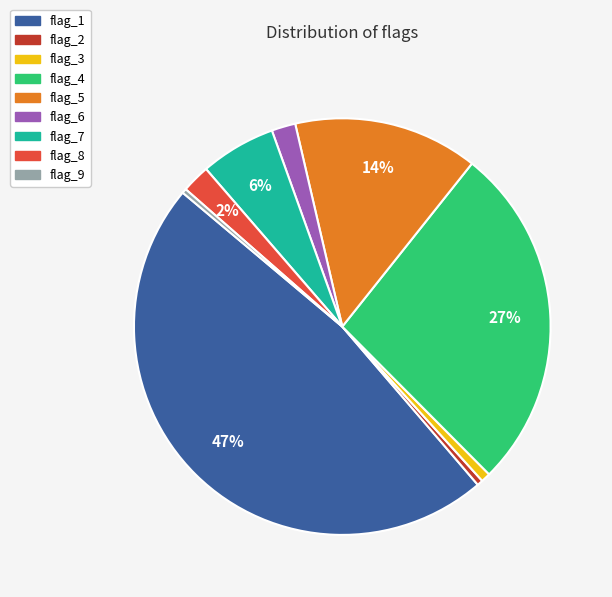

To the nearest percent, what portion does flag_4 represent?

27%